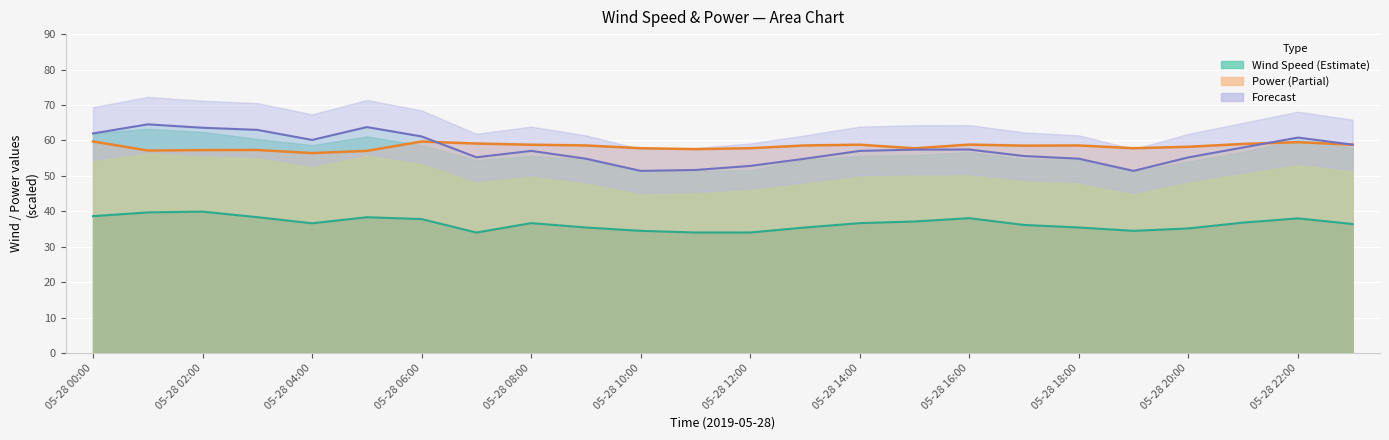

At which label is Power (MW) closest to 58?

05-28 12:00